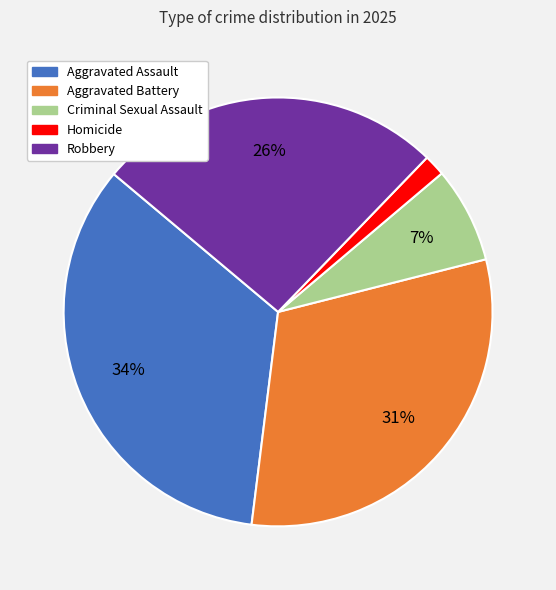

What is the largest slice in the pie chart?

Aggravated Assault